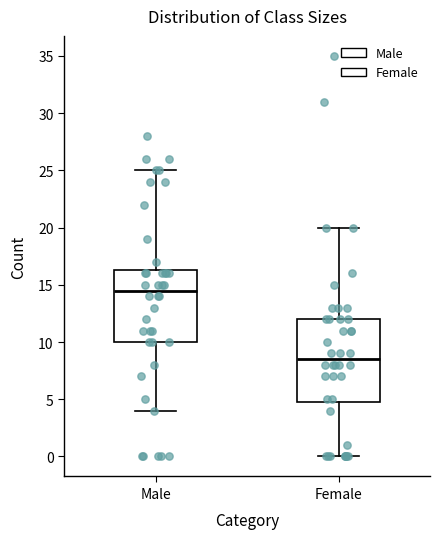

Which box has the highest median line?

Male